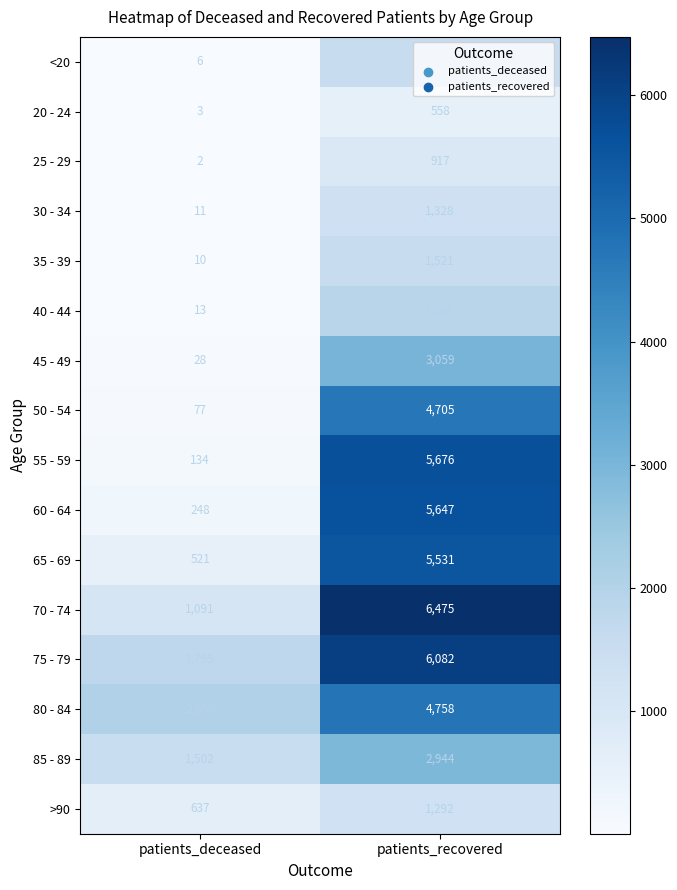

True or false: 55 - 59 has a value of 134 at patients_deceased.

True